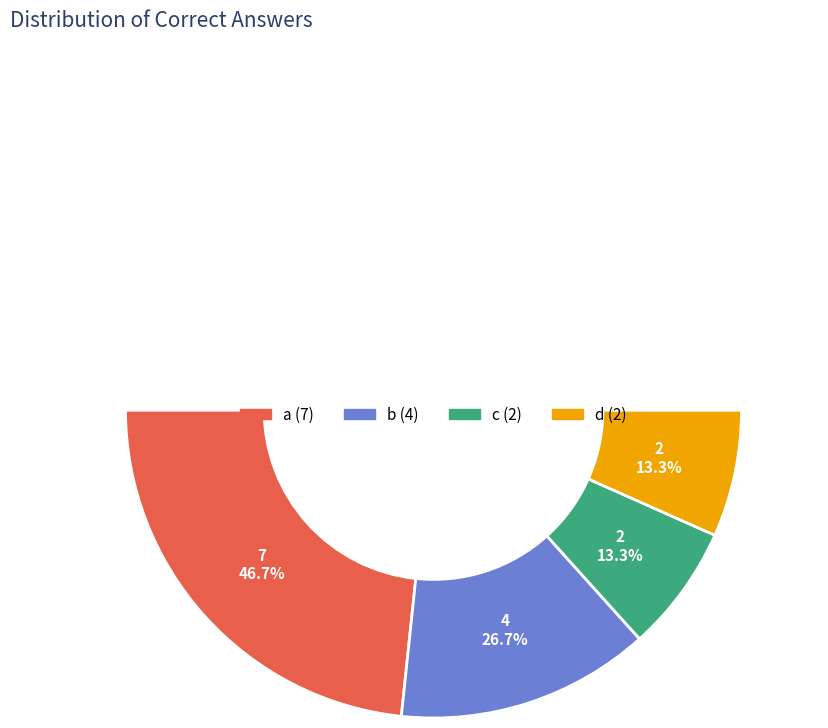

To the nearest percent, what is the difference between the c and a slice percentages?

33%